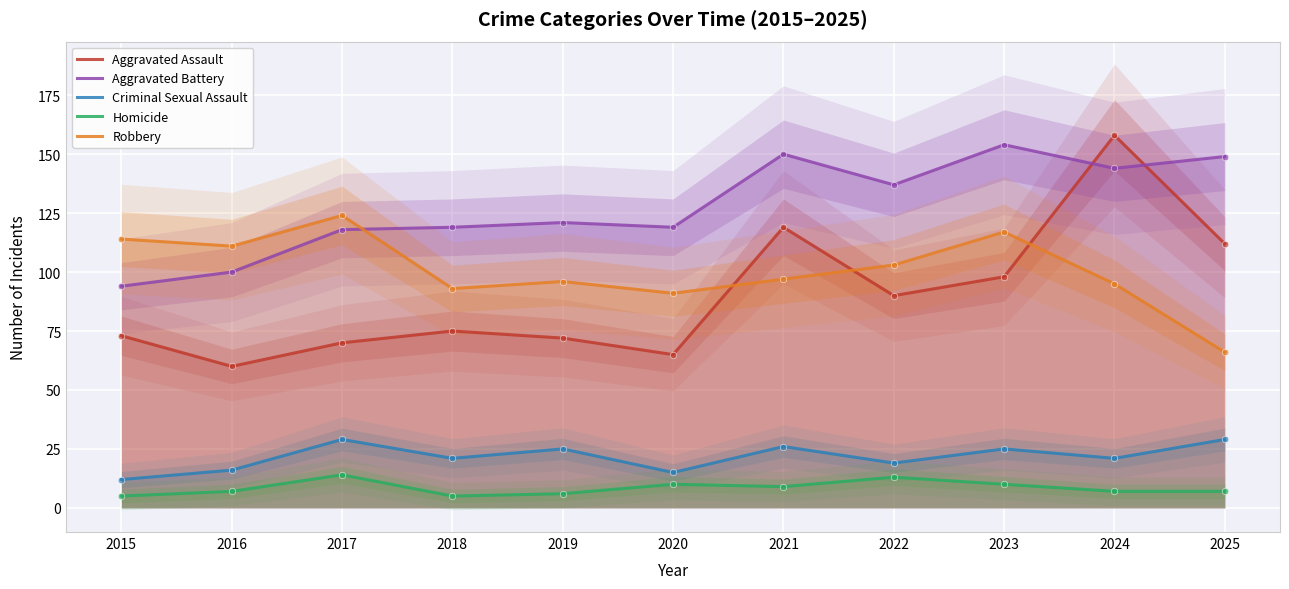

At which category is the sum across all series the highest?

2024